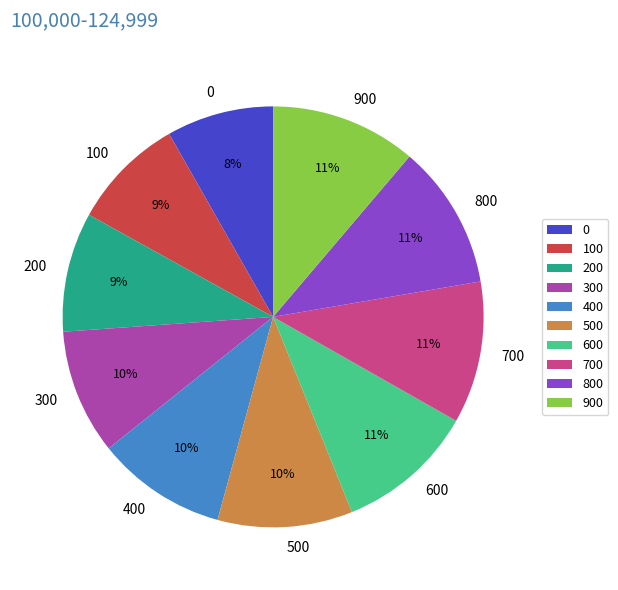

To the nearest percent, what is the difference between the largest and smallest slice percentages?

3%